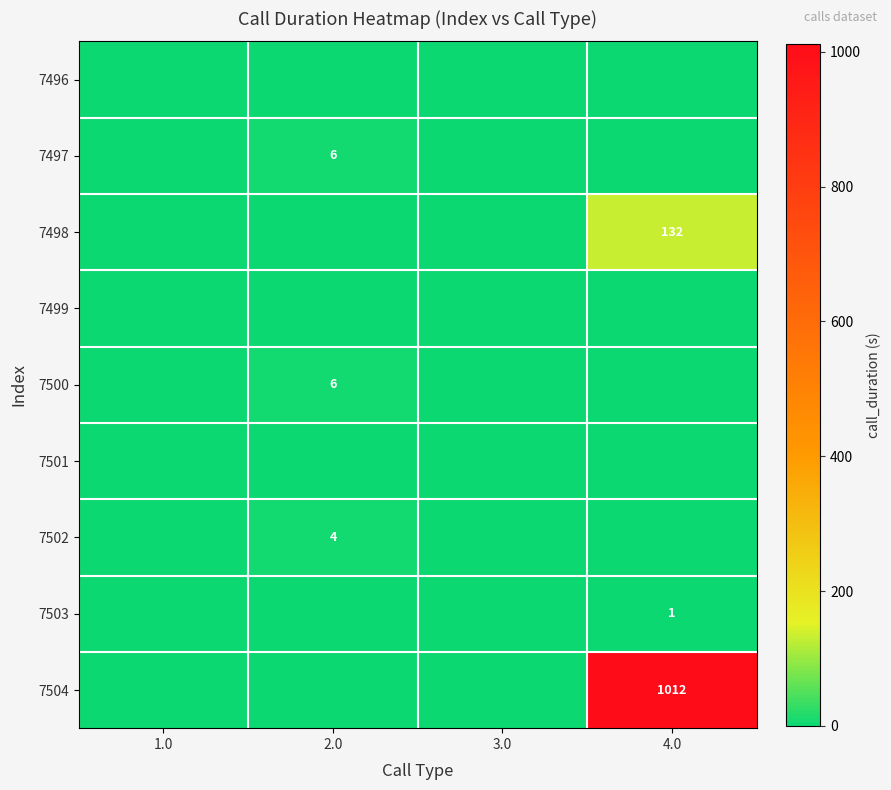

How many 7502 values are between 0 and 4?

4